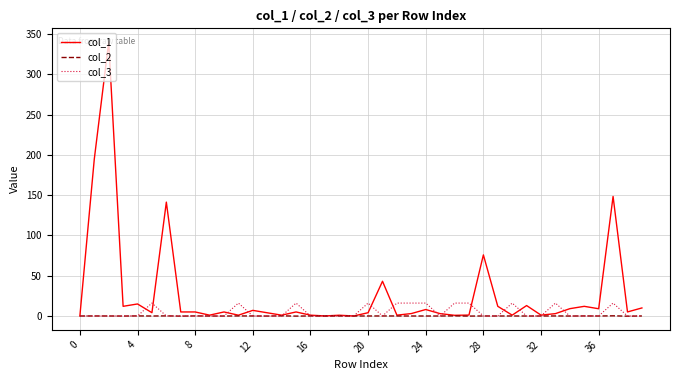

What are all the series names shown in the legend?

col_1, col_2, col_3